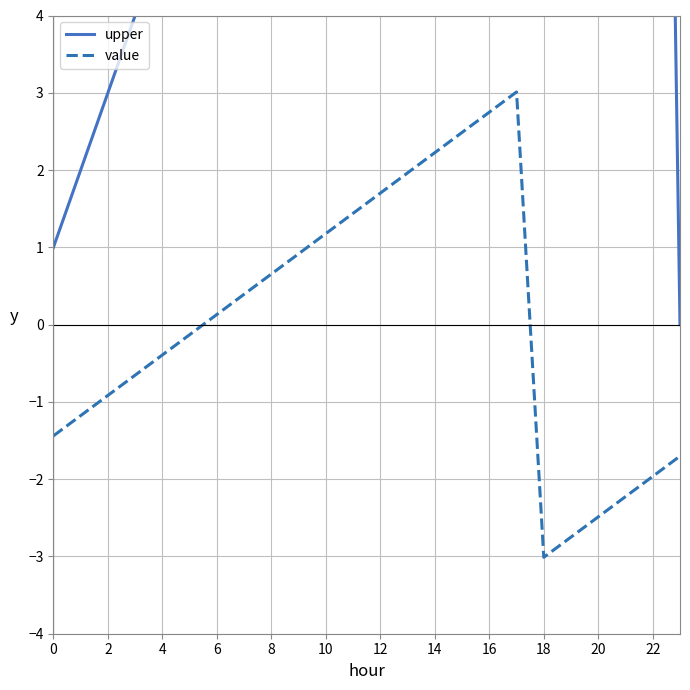

Is it true that value equals -0.9 at 2?

True